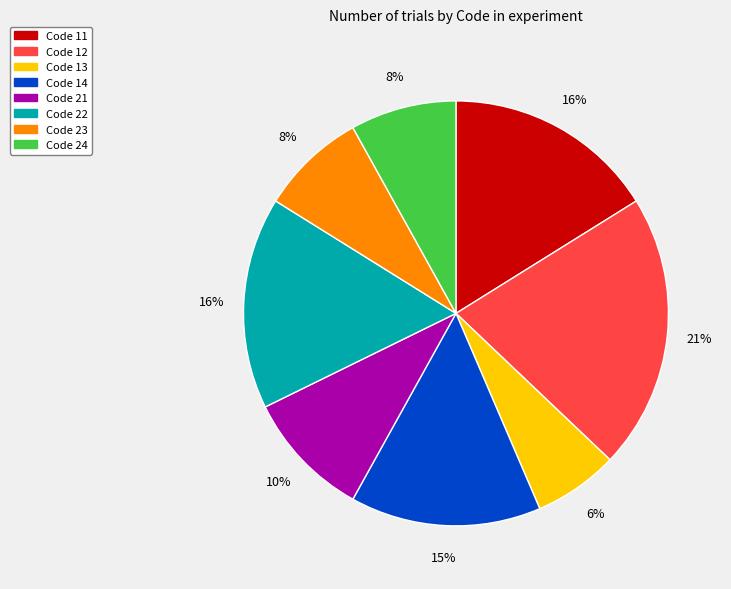

Is there a majority slice in this chart?

No